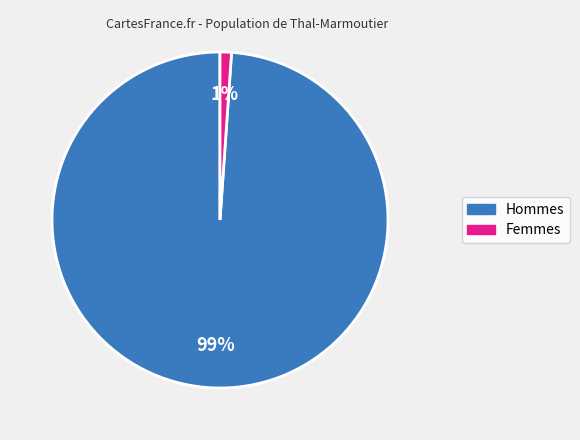

To the nearest percent, what is the average slice percentage?

50%